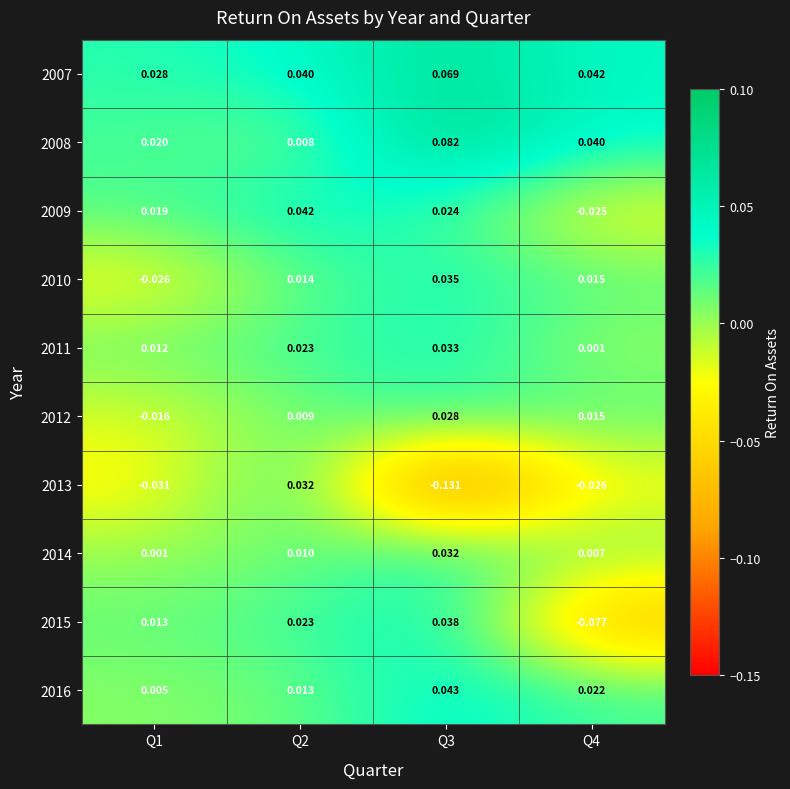

Is the value of 2012 at Q3 greater than the value of 2016 at Q2?

Yes